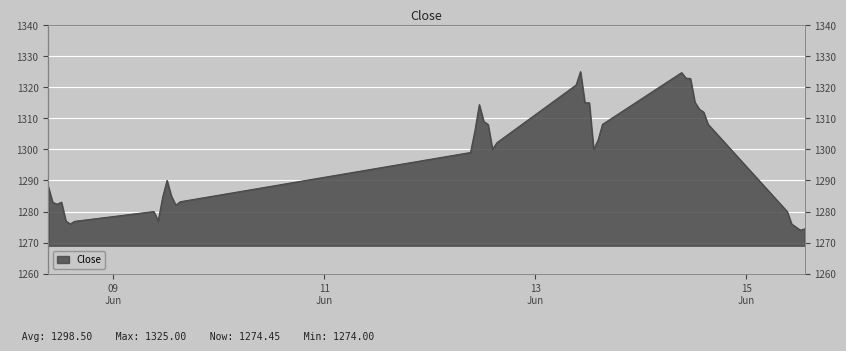

What is the smallest value displayed?

1274.0